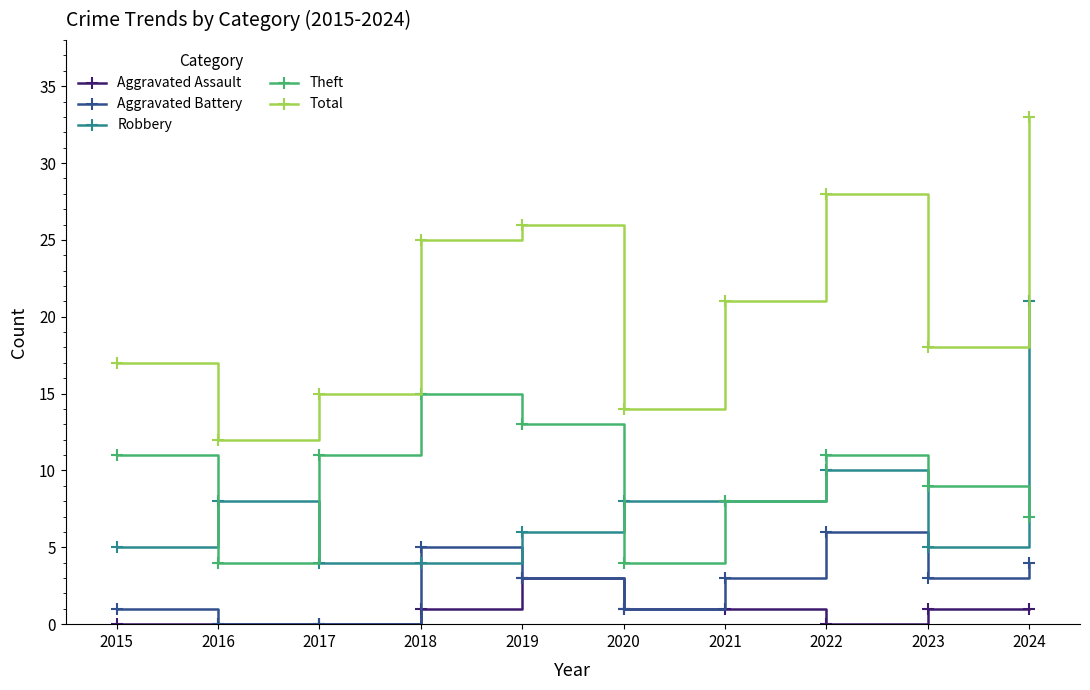

The Aggravated Assault series shows 1 at 2020. True or false?

True